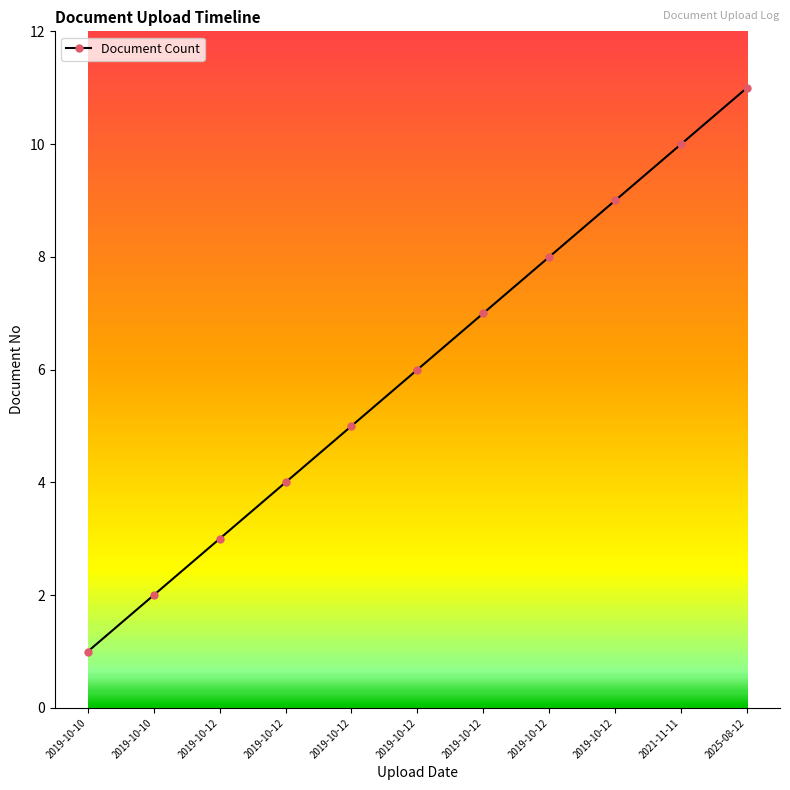

How many data points are less than 6?

5